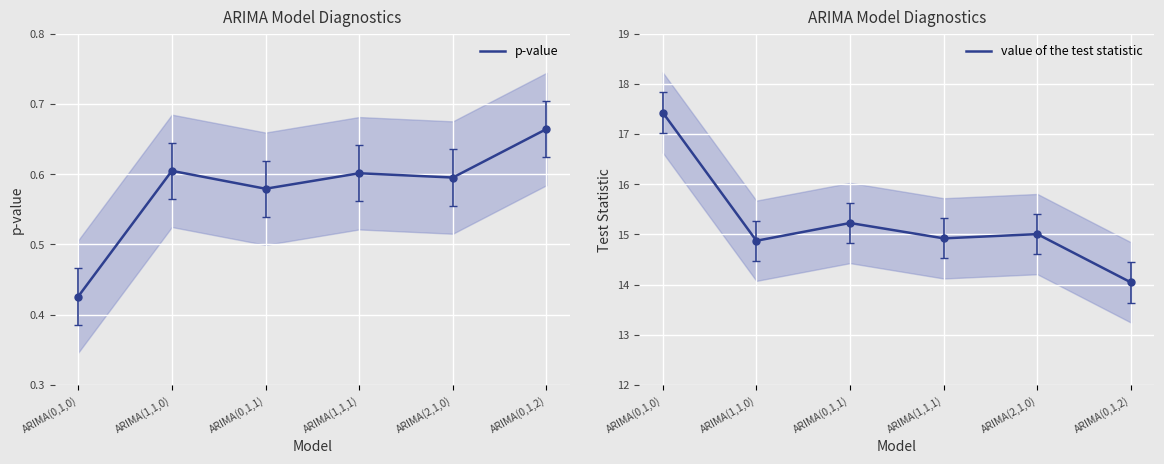

What is the difference between the maximum and minimum values in the p-value series?

0.2